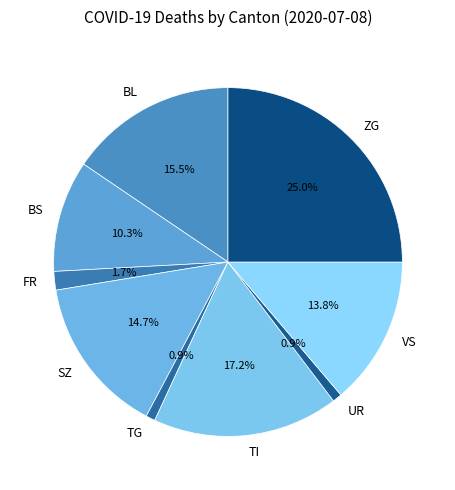

Is there any slice that represents more than half of the pie?

No